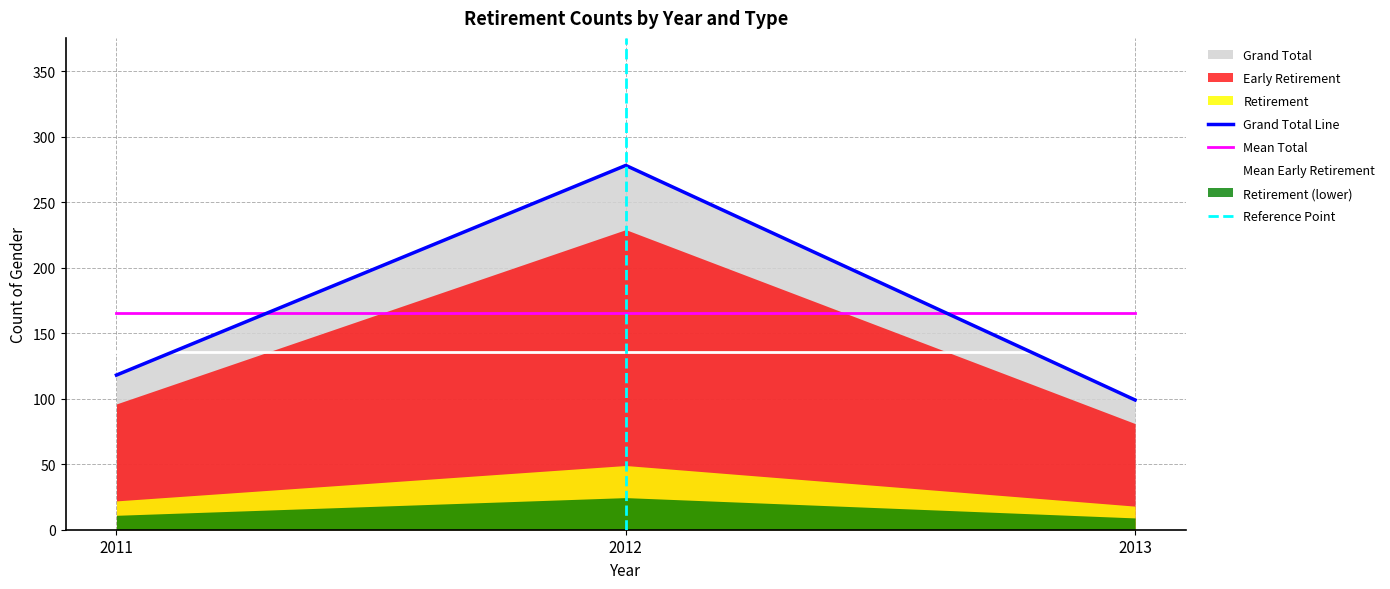

Does the chart have visible grid lines?

Yes